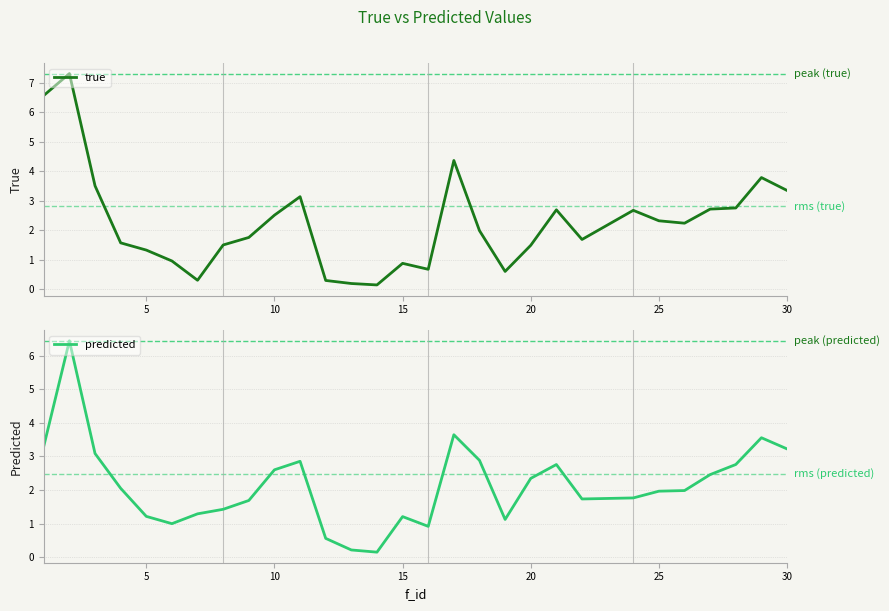

What is the highest value of the predicted series?

6.4